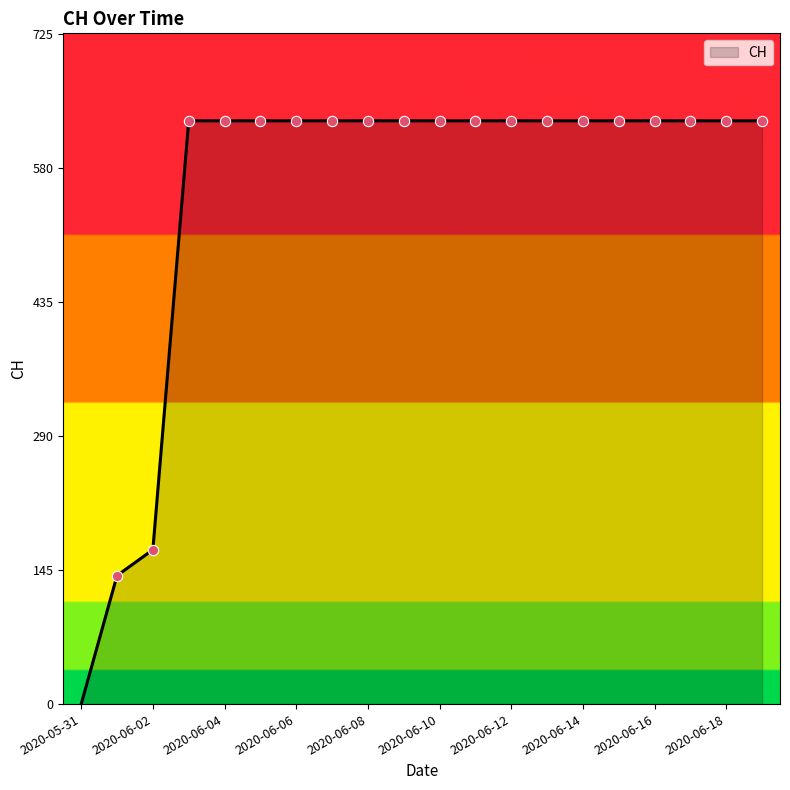

What is the maximum value shown in the chart?

631